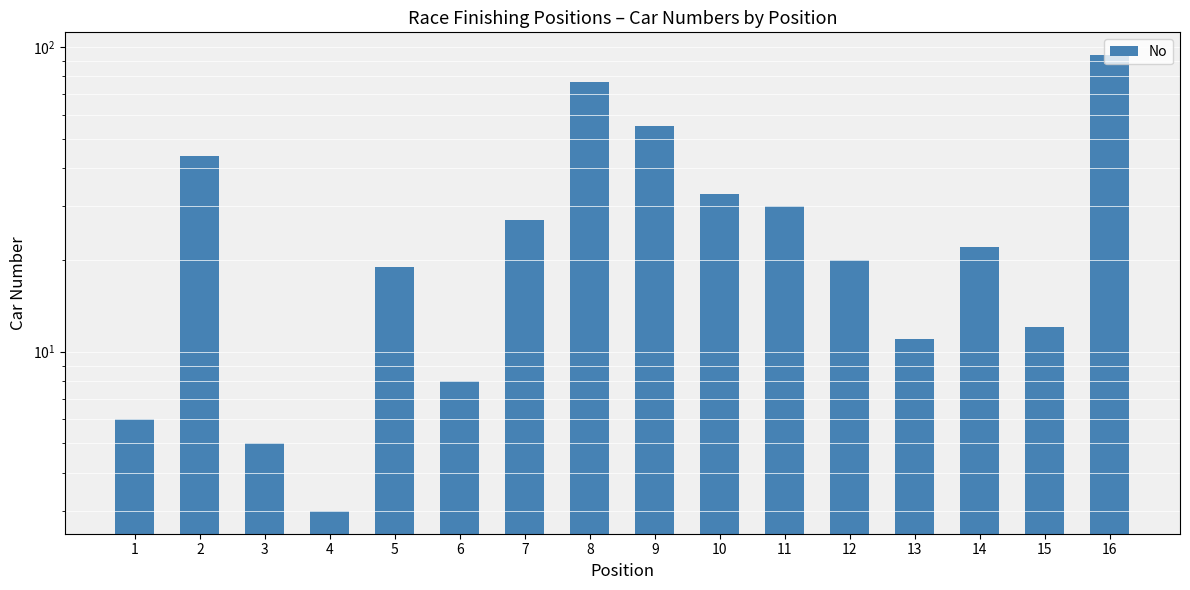

Which category has the lowest value across all series?

4